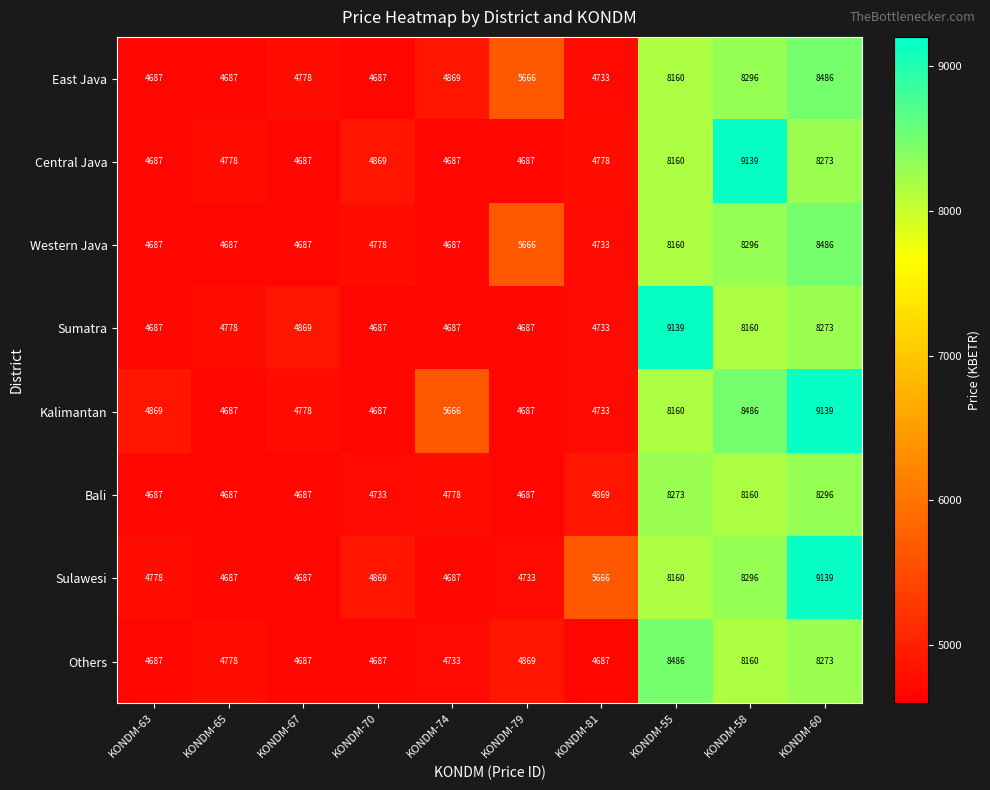

At which label does Central Java reach its peak?

KONDM-58